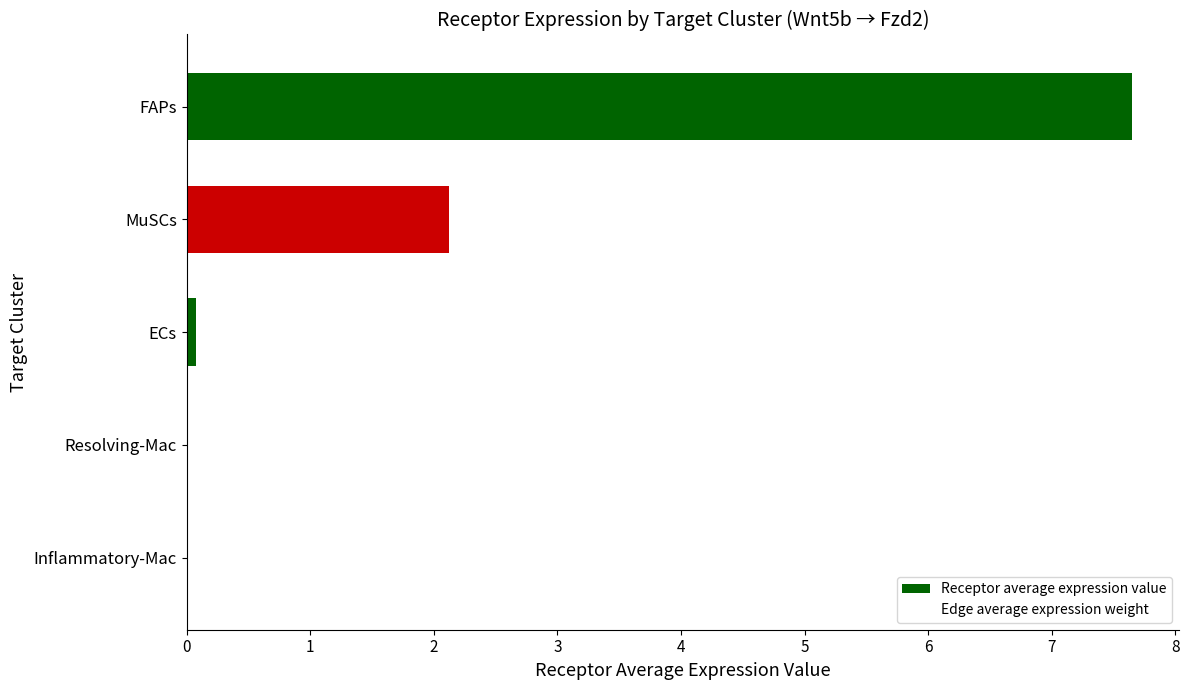

What is the spread (max minus min) of values at MuSCs?

1.3